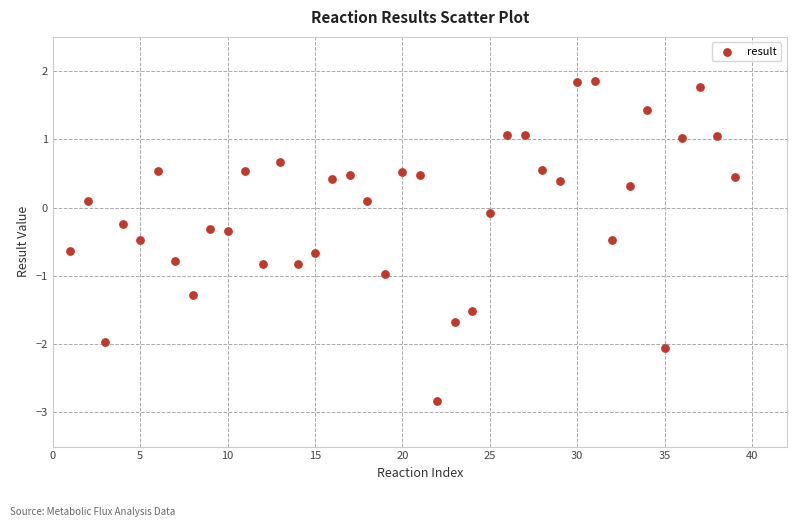

What is the range of X values (max minus min)?

38.0